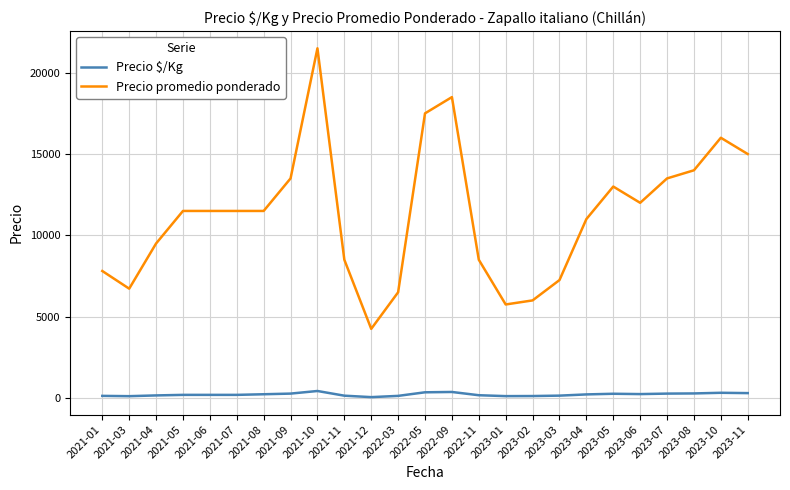

List the series in order of their peak value, highest first.

Precio promedio ponderado, Precio $/Kg